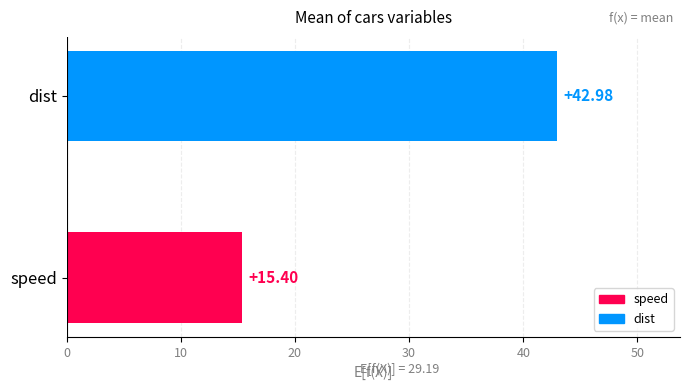

What is the sum of the values at dist and speed?

58.4